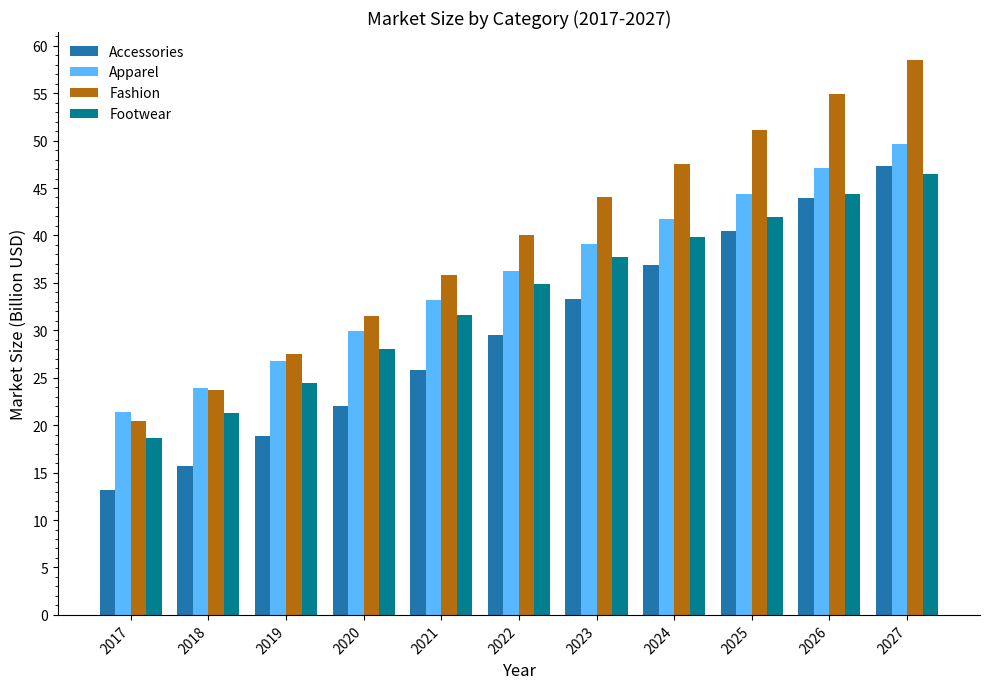

List the series in order of their peak value, highest first.

Fashion, Apparel, Accessories, Footwear